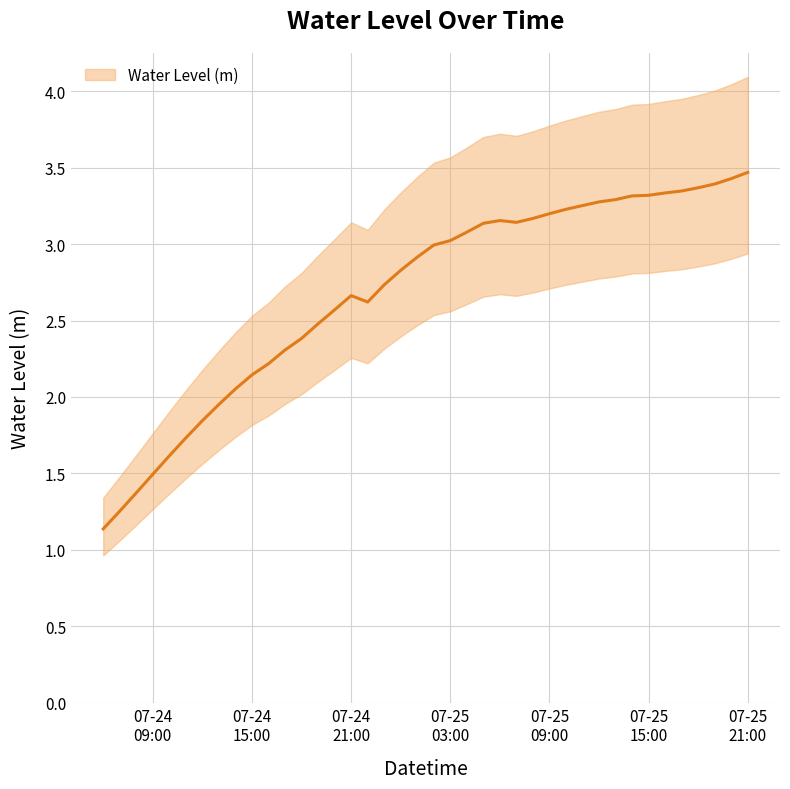

How many lines are shown in the chart?

1